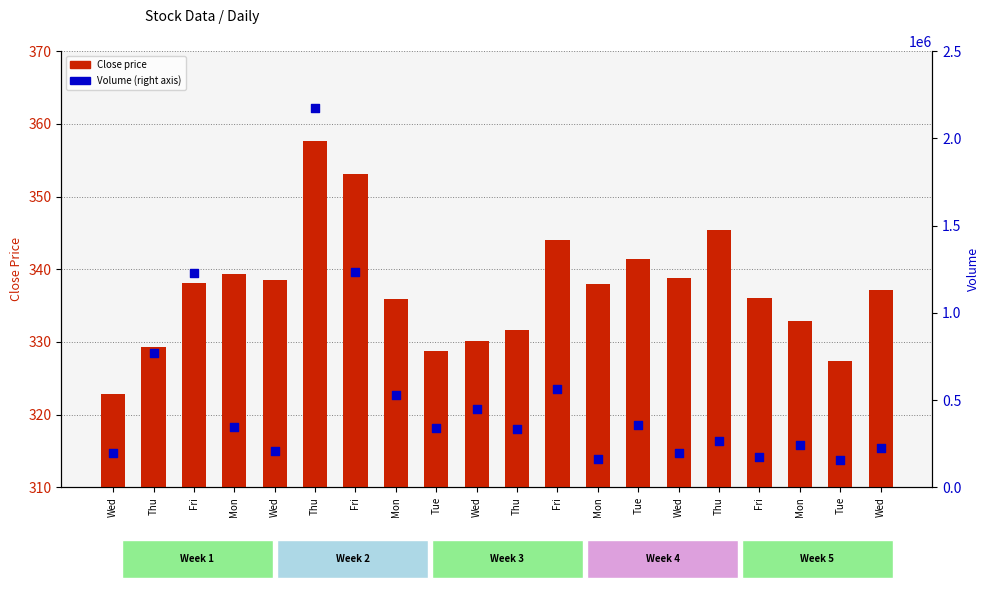

Which series has the largest total across all categories?

Volume